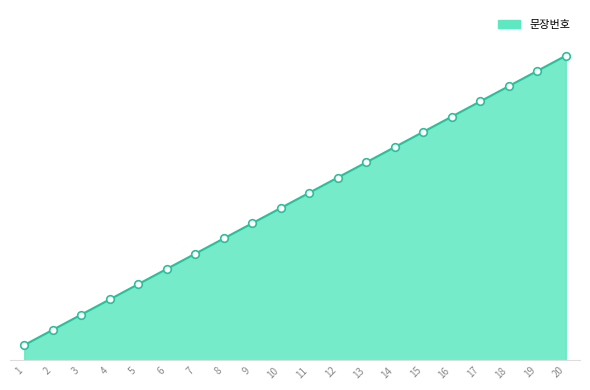

Approximately how many times larger is the value at 13 compared to 17?

0.8